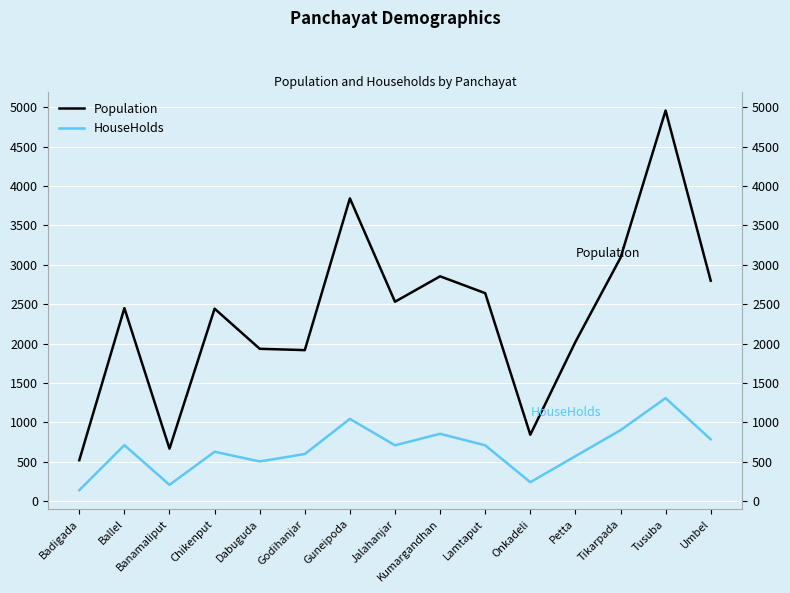

The Population series shows 775 at Ballel. True or false?

False